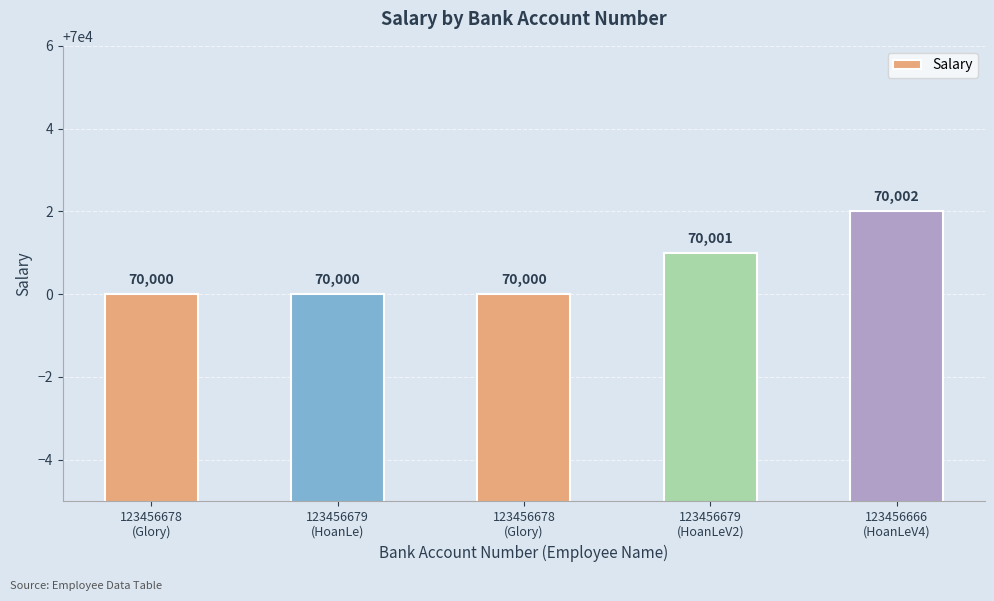

Is it true that the value at 123456679
(HoanLe) is 115751?

False